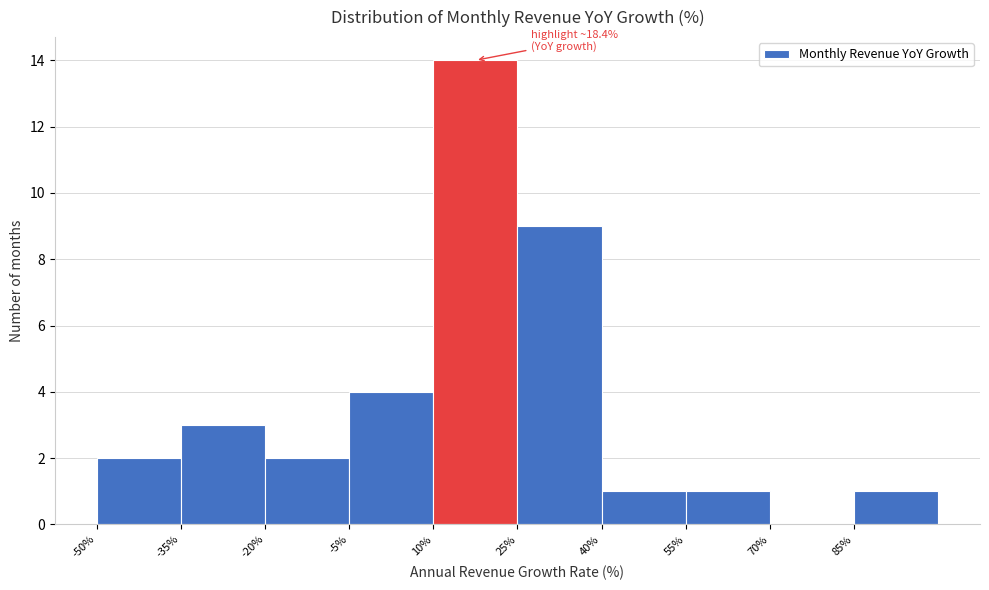

Which range on the x-axis has the tallest bar?

10 to 25